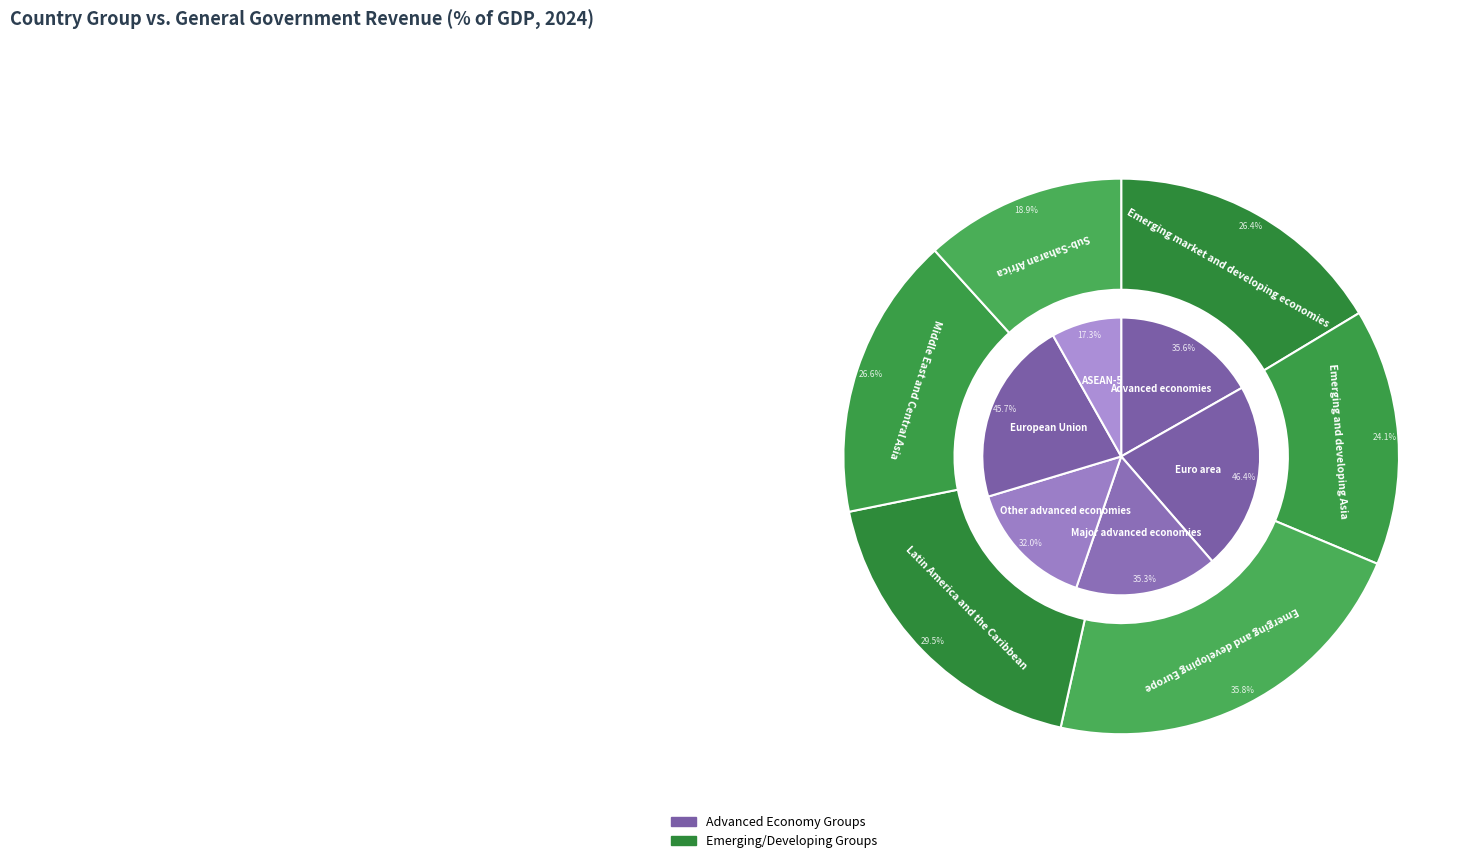

How many segments does this pie chart have?

12